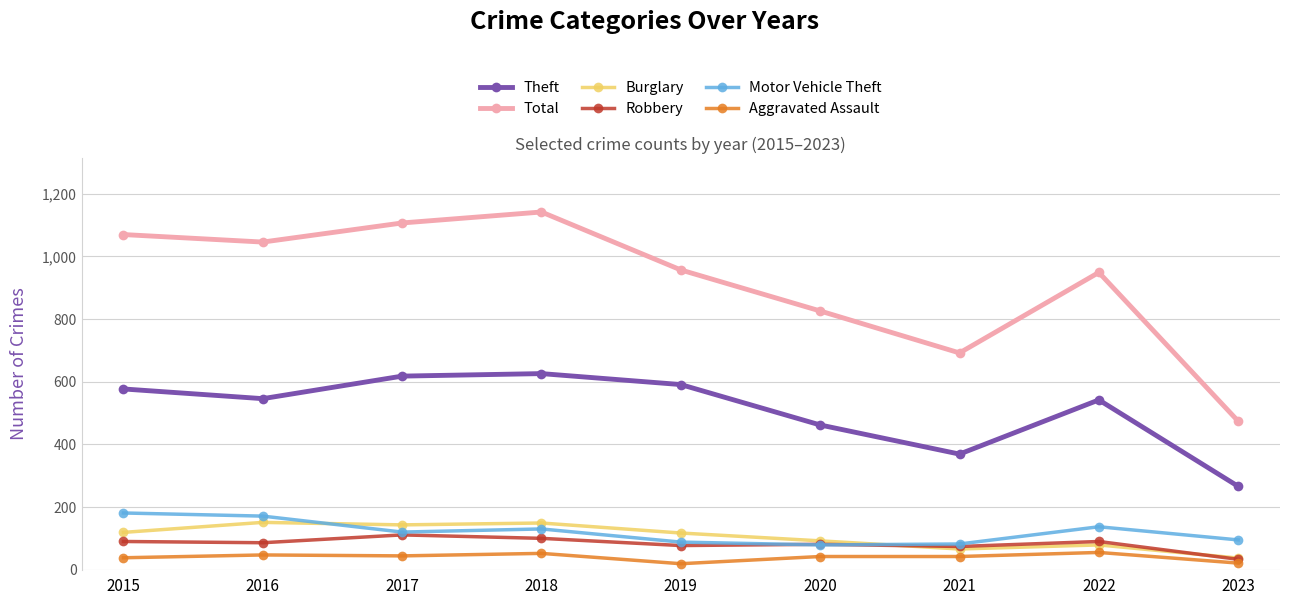

Rank the series by their maximum value, from highest to lowest.

Total, Theft, Motor Vehicle Theft, Burglary, Robbery, Aggravated Assault